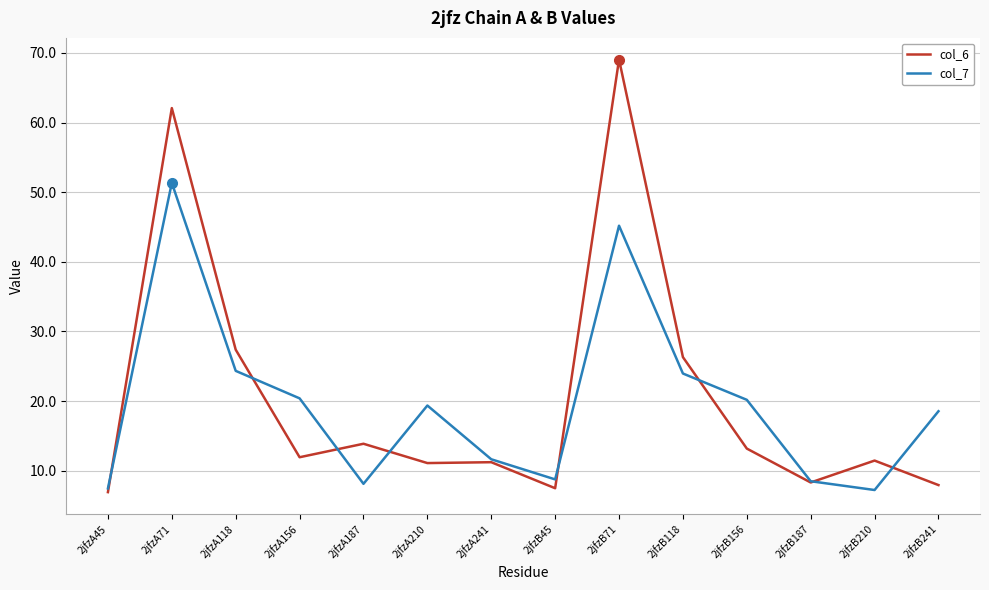

What position from the left is 2jfzA241?

7